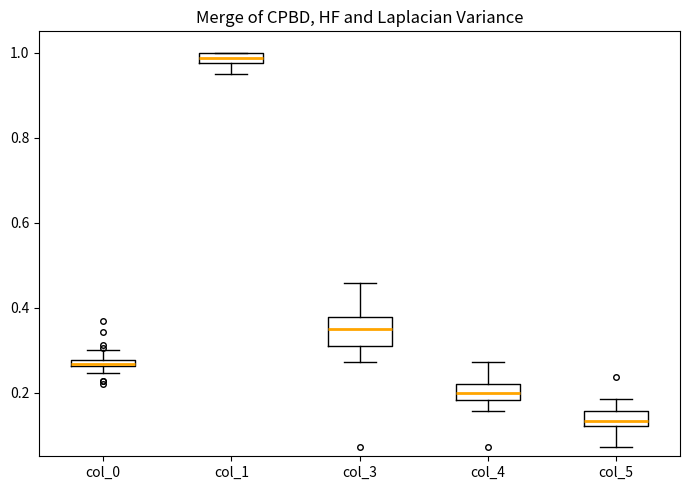

Comparing the boxes themselves (not the whiskers), which one is the tallest?

col_3